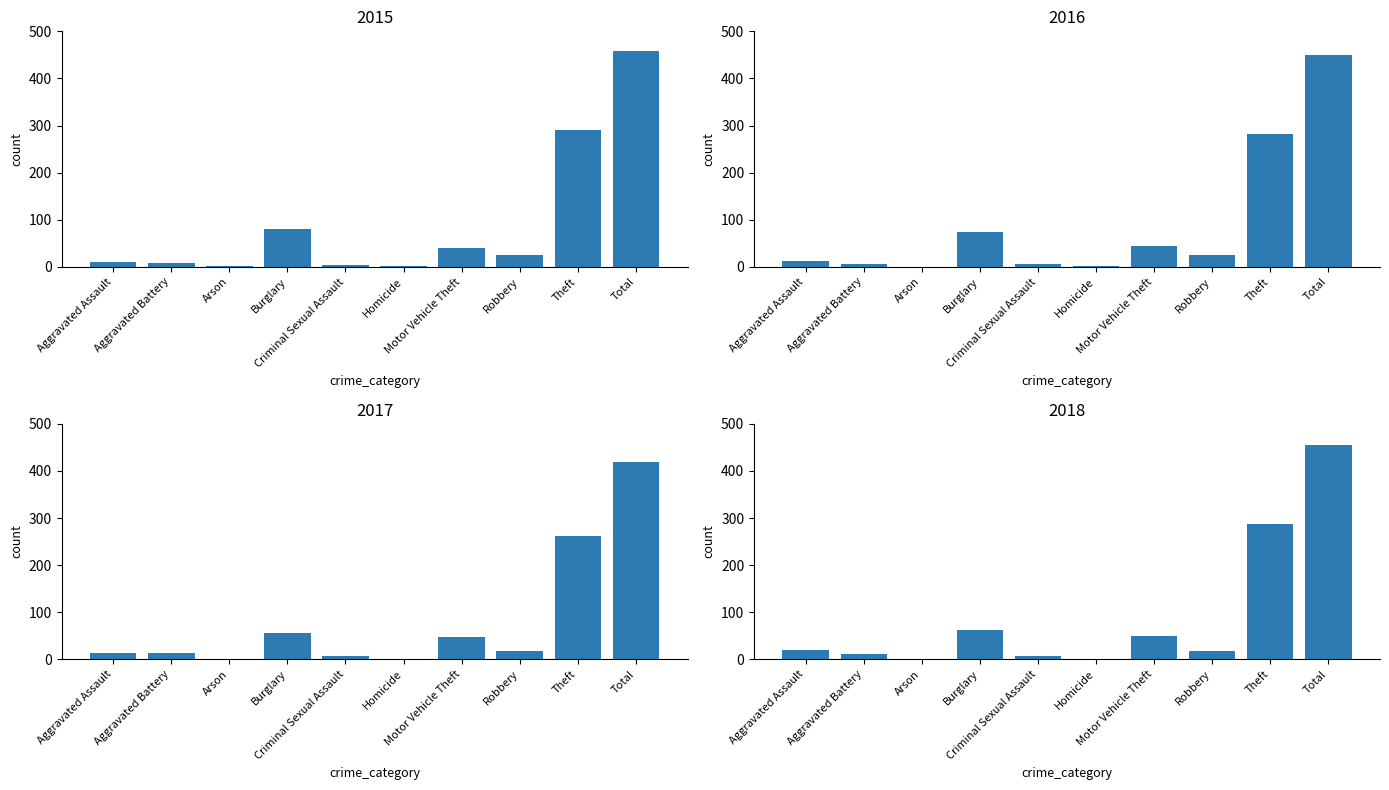

True or false: 2016 has a value of 1 at Homicide.

False